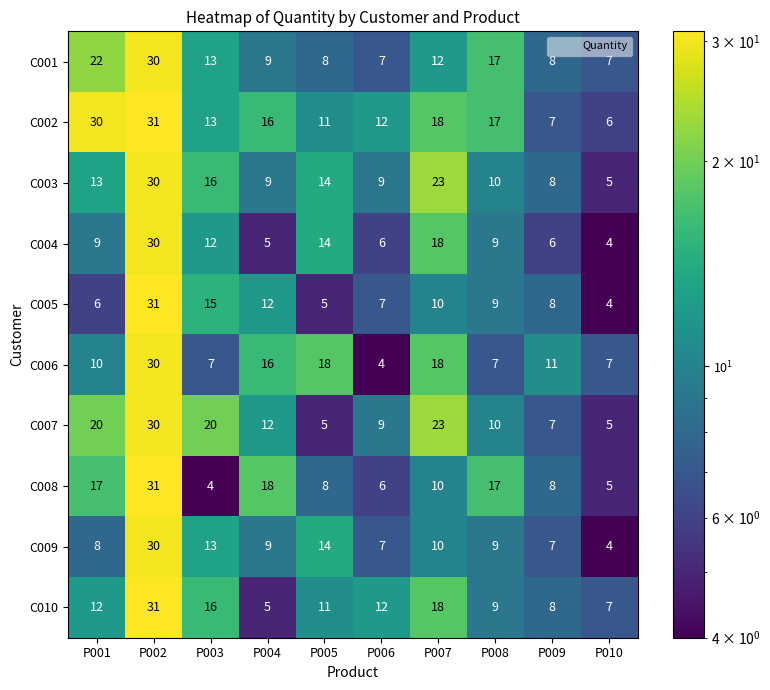

True or false: C010 has a value of 9 at P007.

False